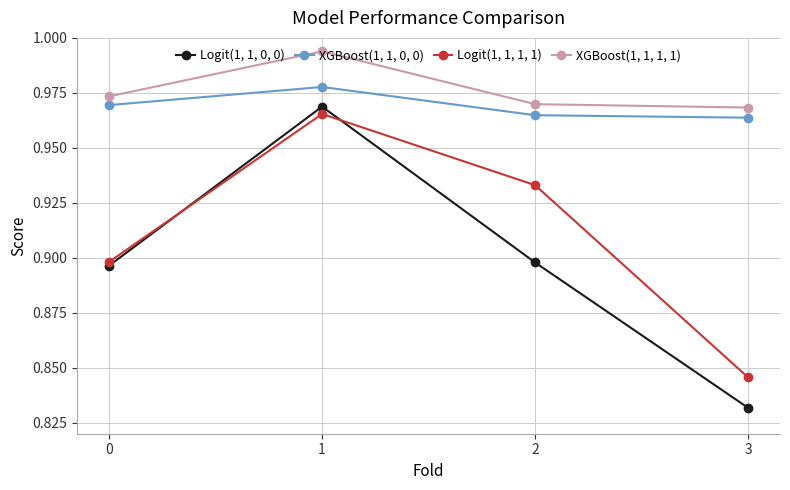

At how many categories does at least one series exceed 0?

4